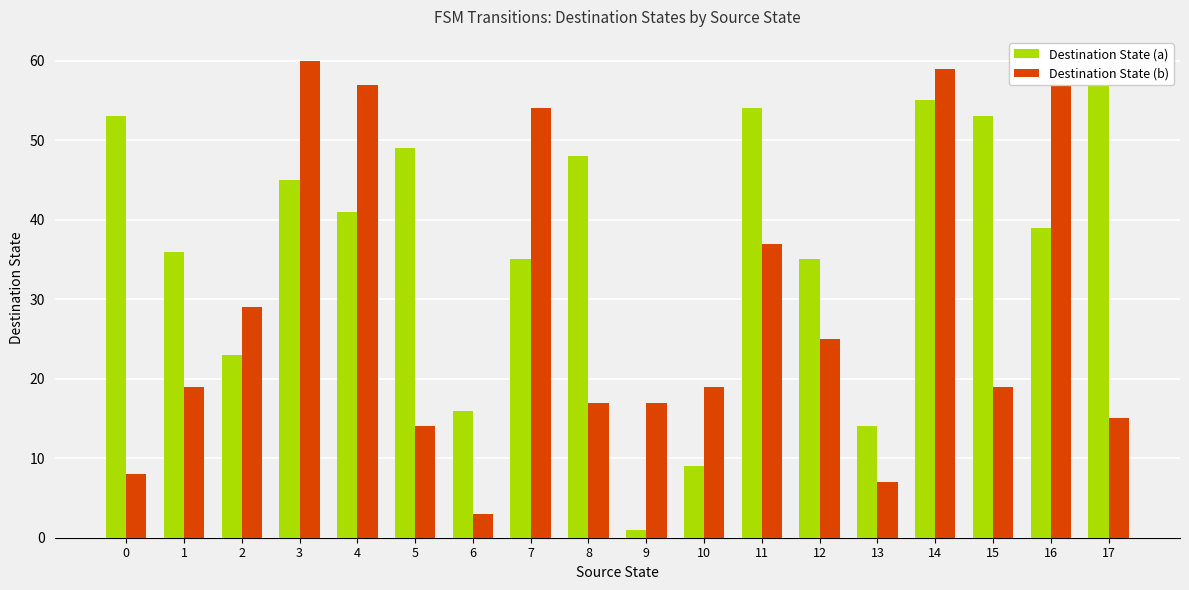

Is it true that Destination State (a) equals 57 at 12?

False